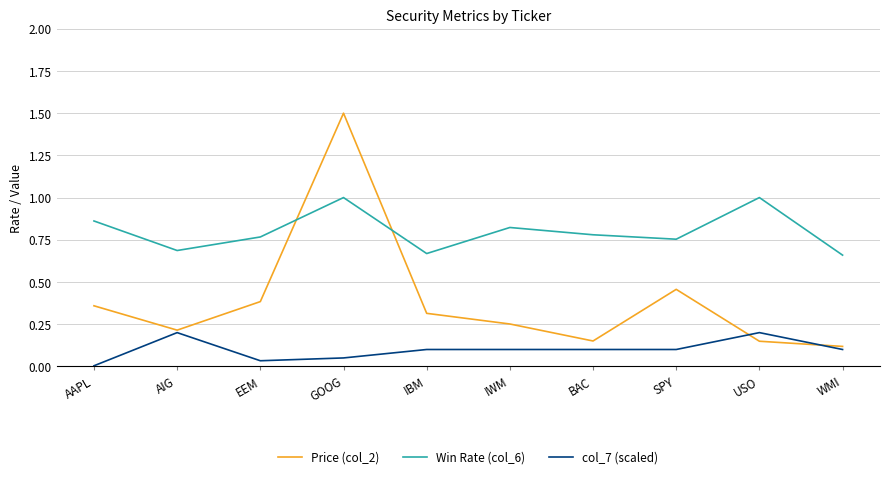

At which category does Price (col_2) reach its first local peak?

GOOG